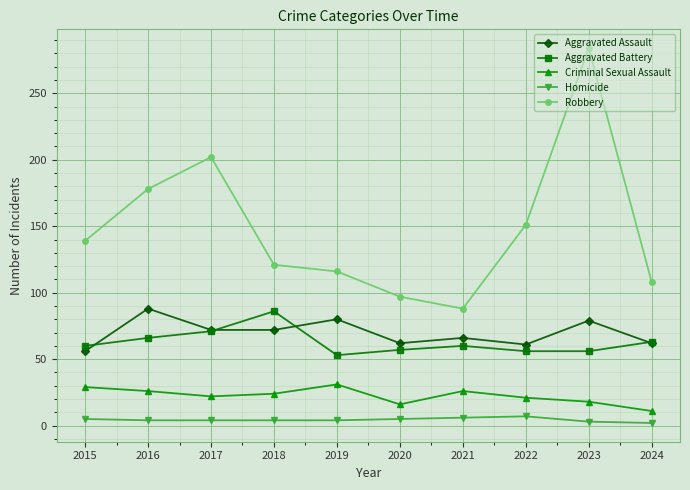

At 2018, list the series in order from largest to smallest.

Robbery, Aggravated Battery, Aggravated Assault, Criminal Sexual Assault, Homicide